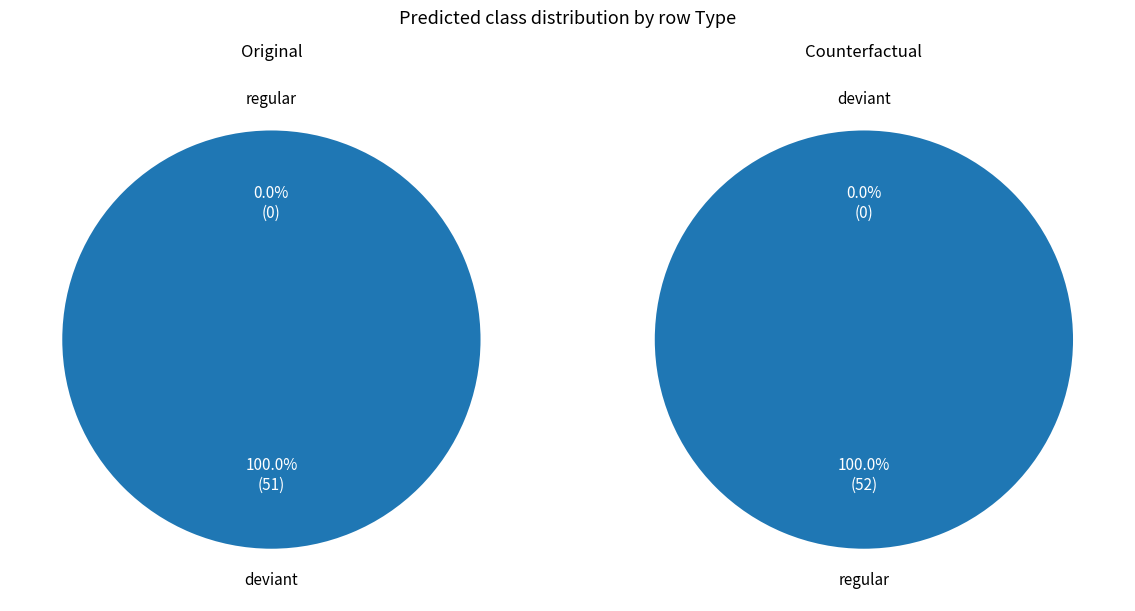

The regular slice represents 42% of the pie. True or false?

False